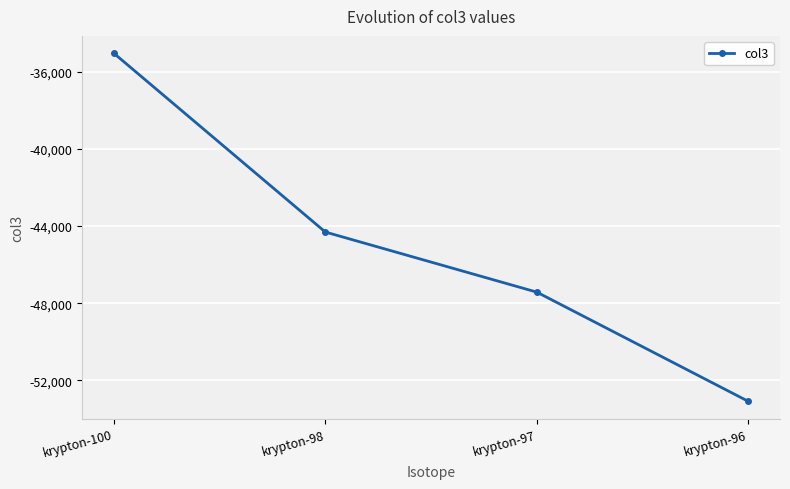

Reading left to right, list all the values displayed in this chart.

krypton-100=-35052.0	krypton-98=-44311.0	krypton-97=-47423.5	krypton-96=-53079.7